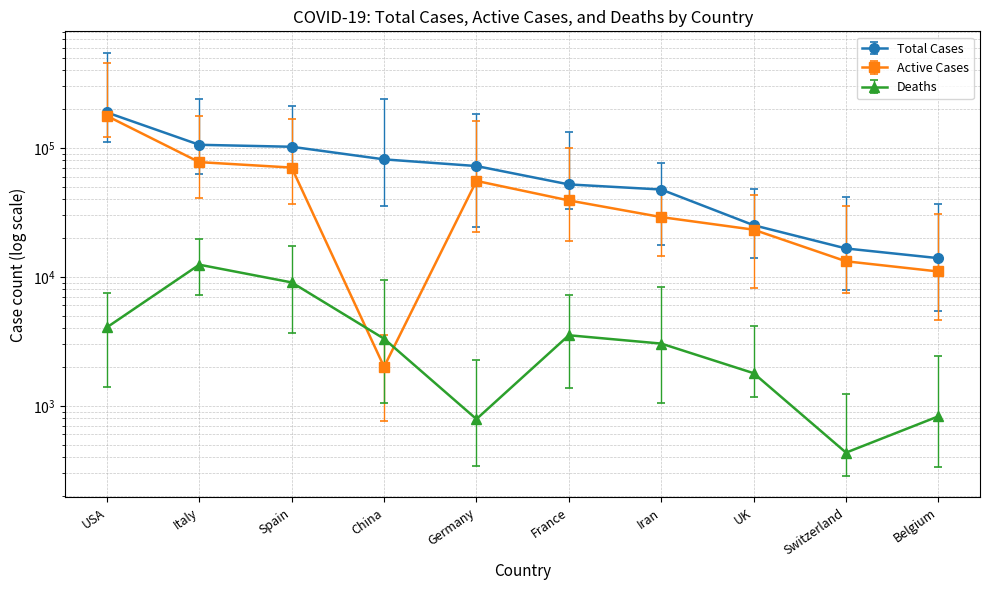

What is the value of the Active Cases point at the 10th from the left?

11004